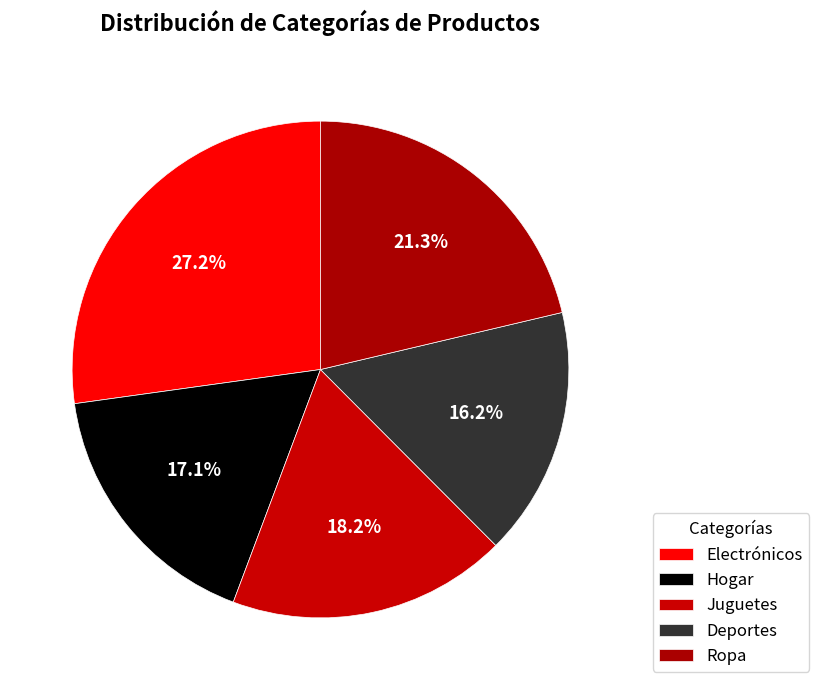

Approximately how many times larger is the value at Ropa compared to Hogar?

1.2